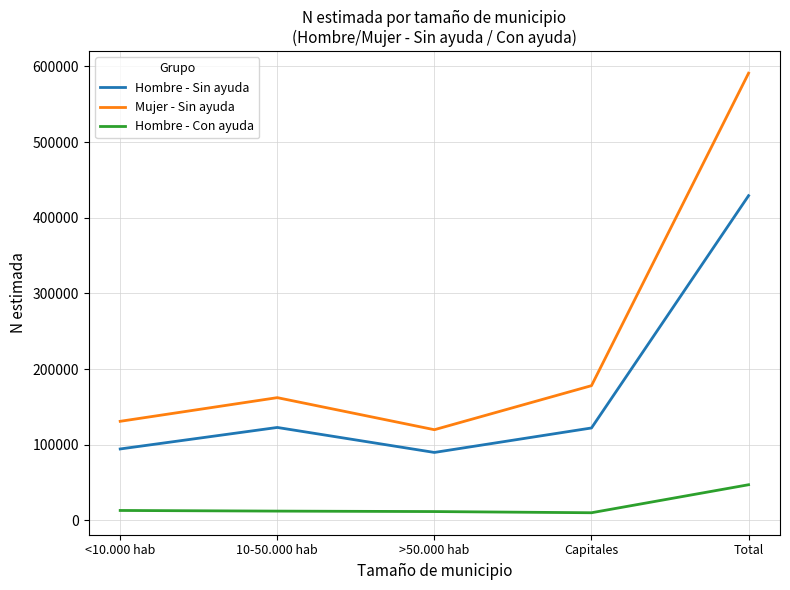

What is the average value of the Hombre - Con ayuda series?

18847